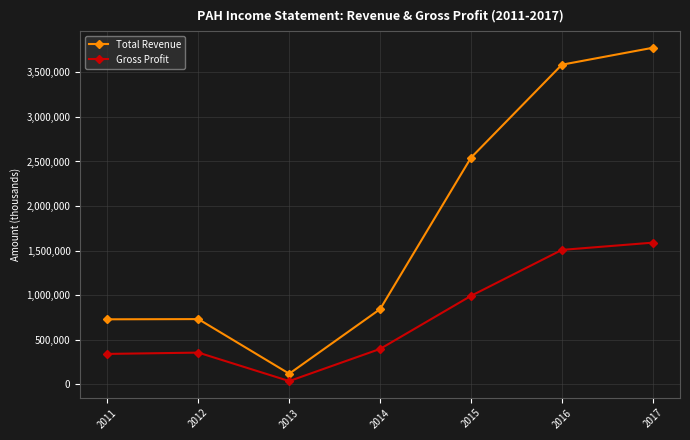

Which series has the largest total across all categories?

Total Revenue